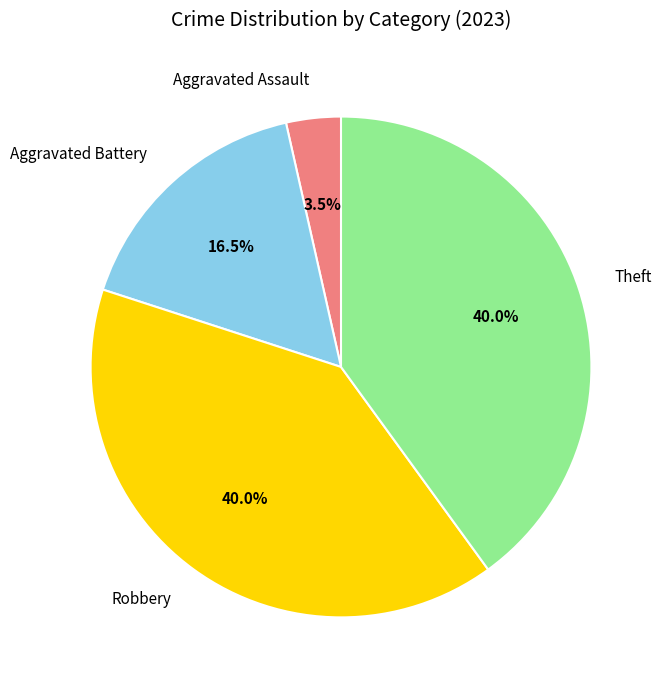

Which has a higher value, Robbery or Aggravated Battery?

Robbery